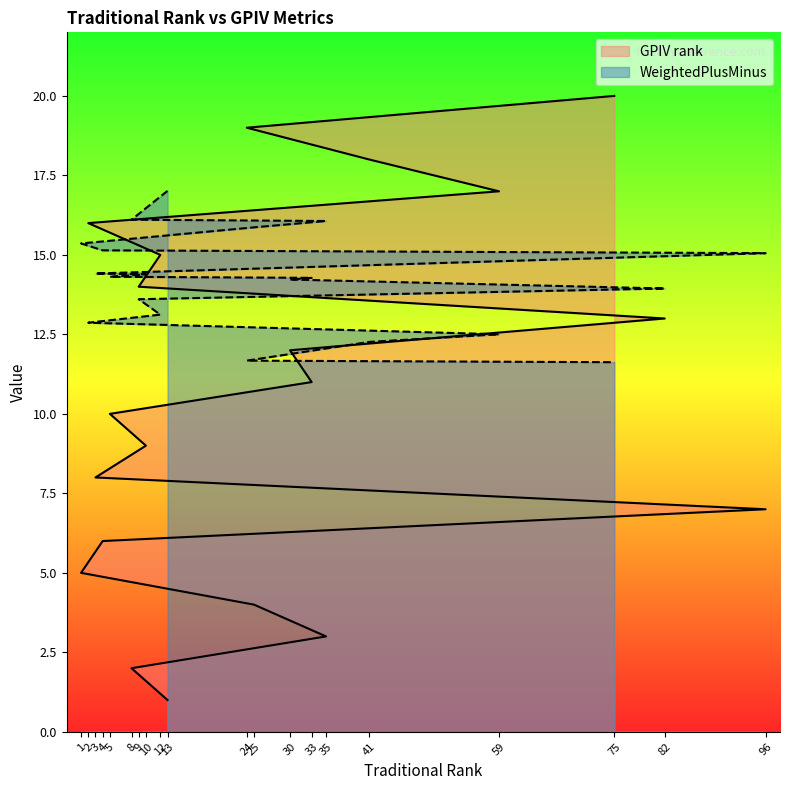

Which series changed the most between 4 and 82?

GPIV rank